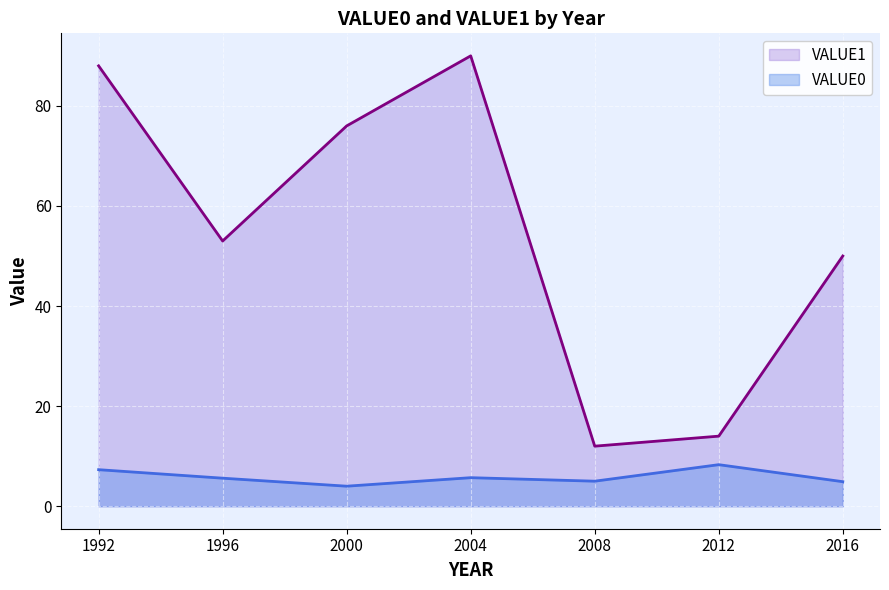

Reading right to left, transcribe all the data shown in this chart.

VALUE0: 4.9	8.3	5.0	5.7	4.0	5.6	7.3
VALUE1: 50.0	14.0	12.0	90.0	76.0	53.0	88.0